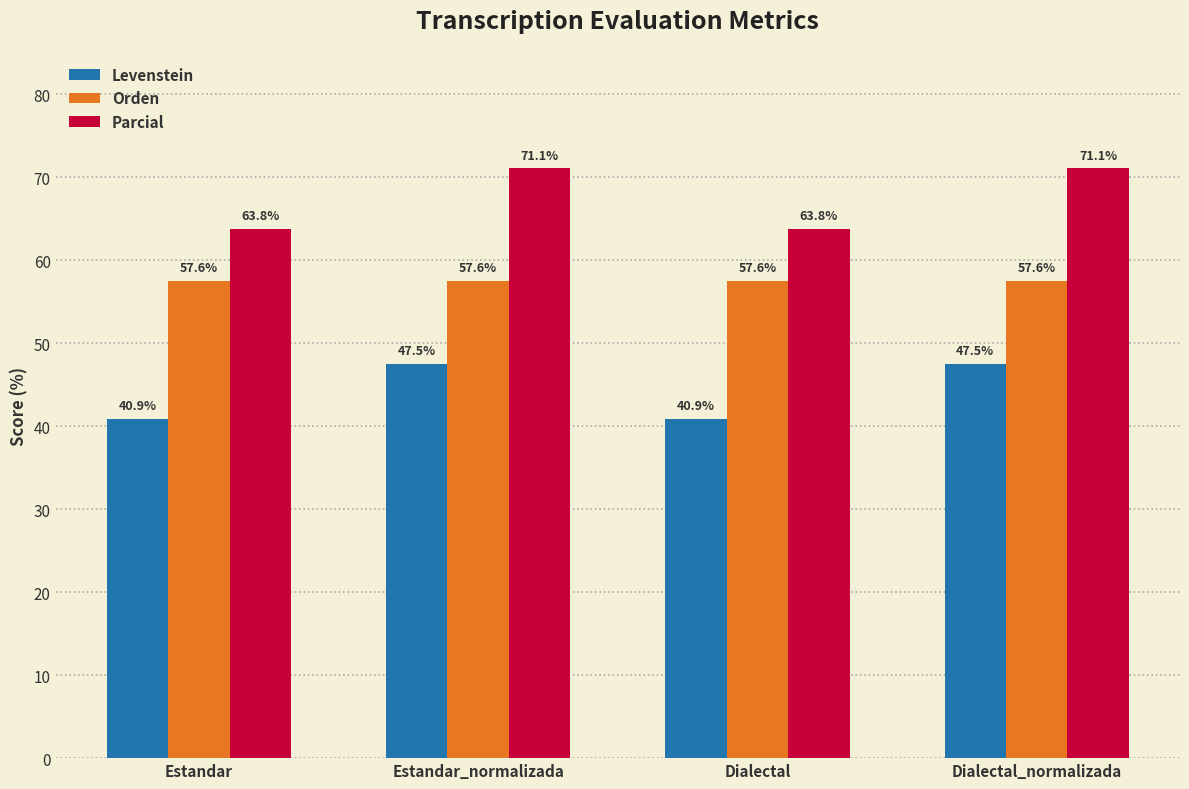

What is the label of the 2nd bar from the right?

Dialectal